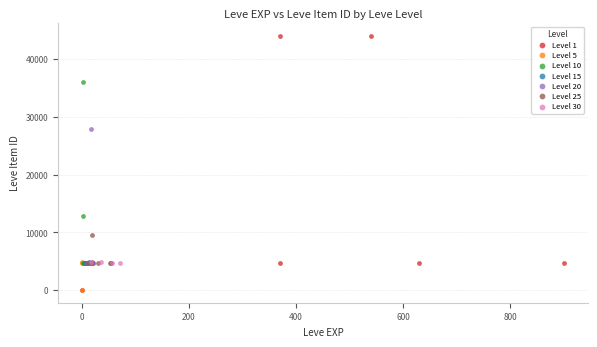

Which series has the largest Y range (max minus min)?

Level 1